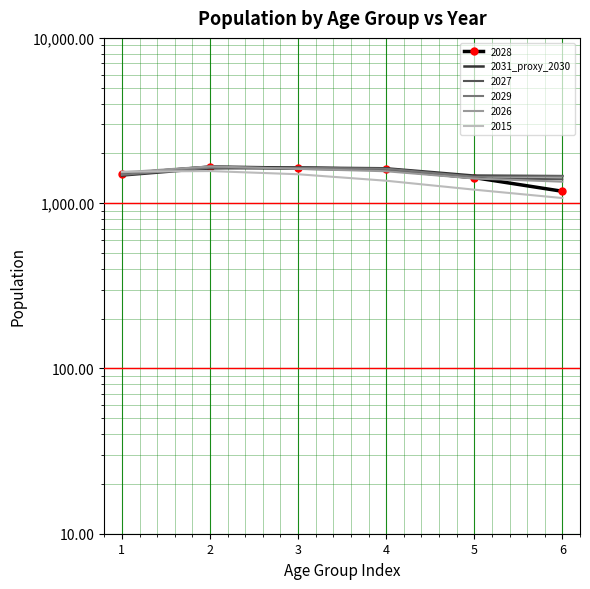

What is the value of the 3rd point from the left?

1644